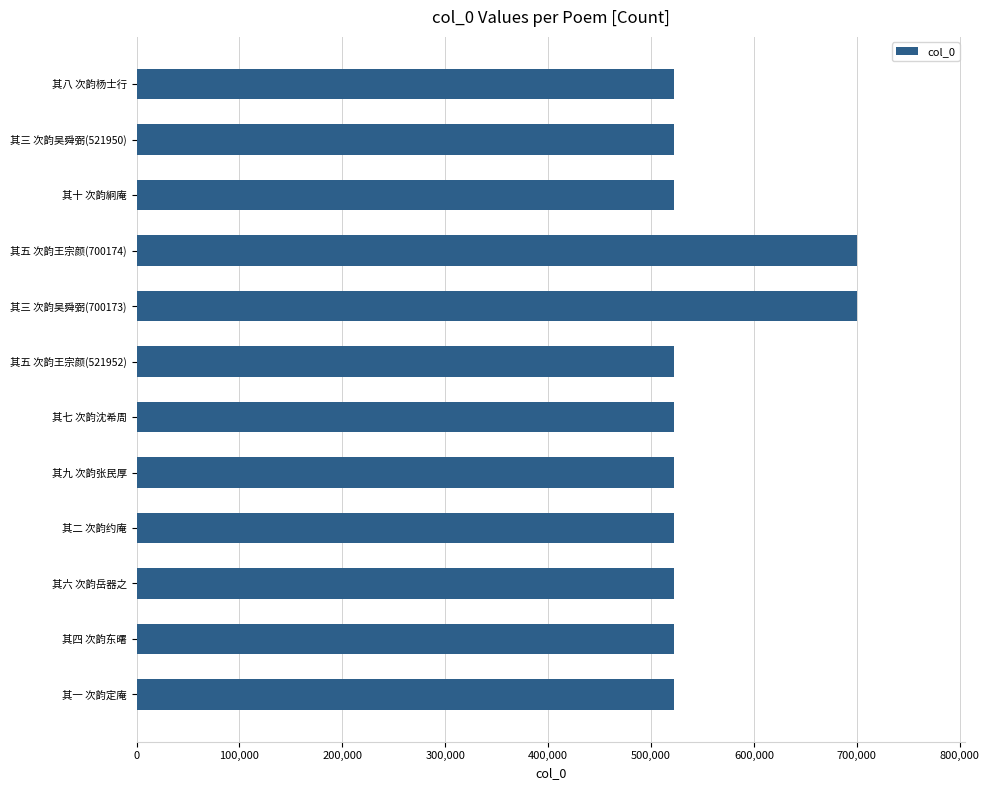

Approximately how many times larger is the value at 其六 次韵岳器之 compared to 其二 次韵约庵?

1.0